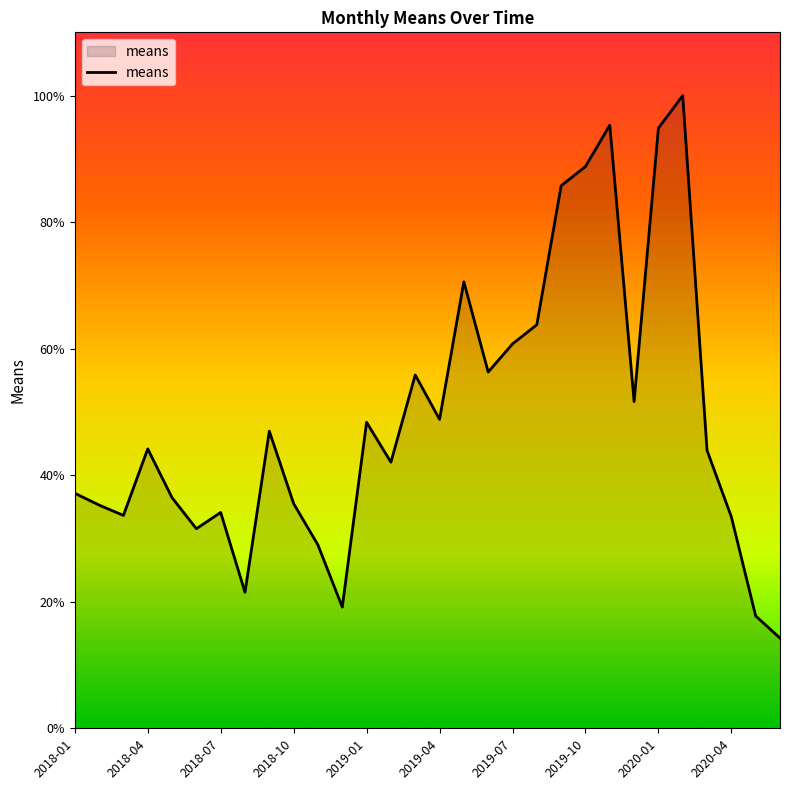

What is the smallest value displayed?

14.3